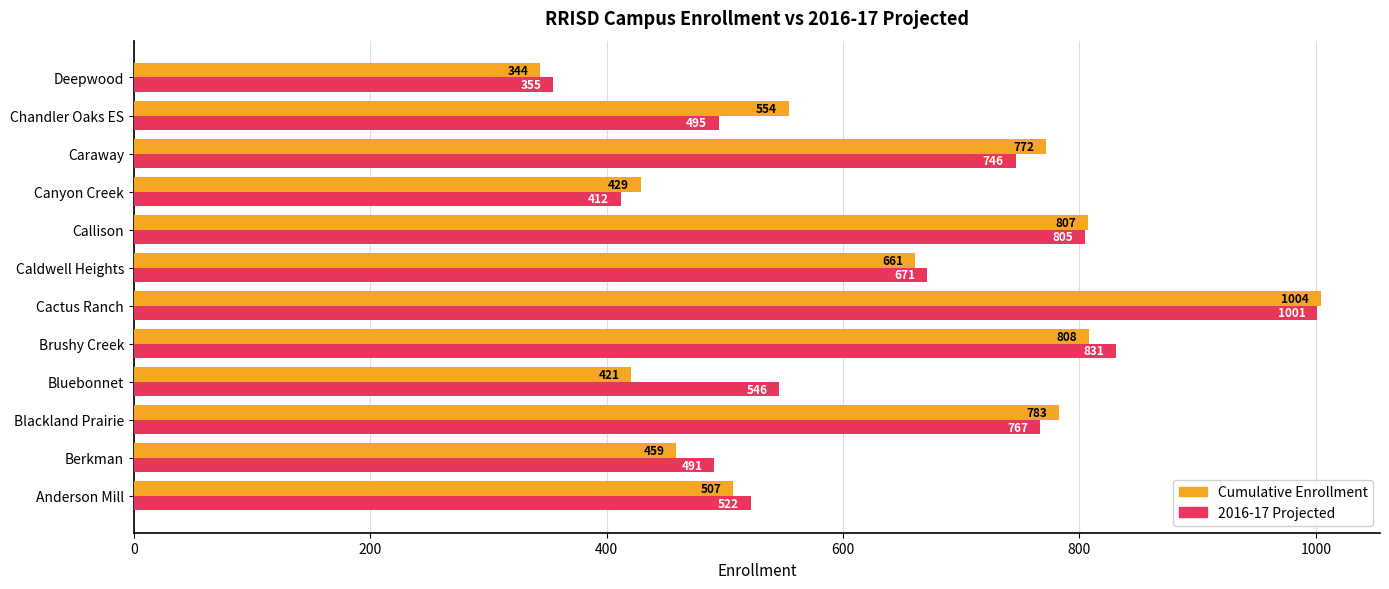

What is the spread (max minus min) of values at Cactus Ranch?

3